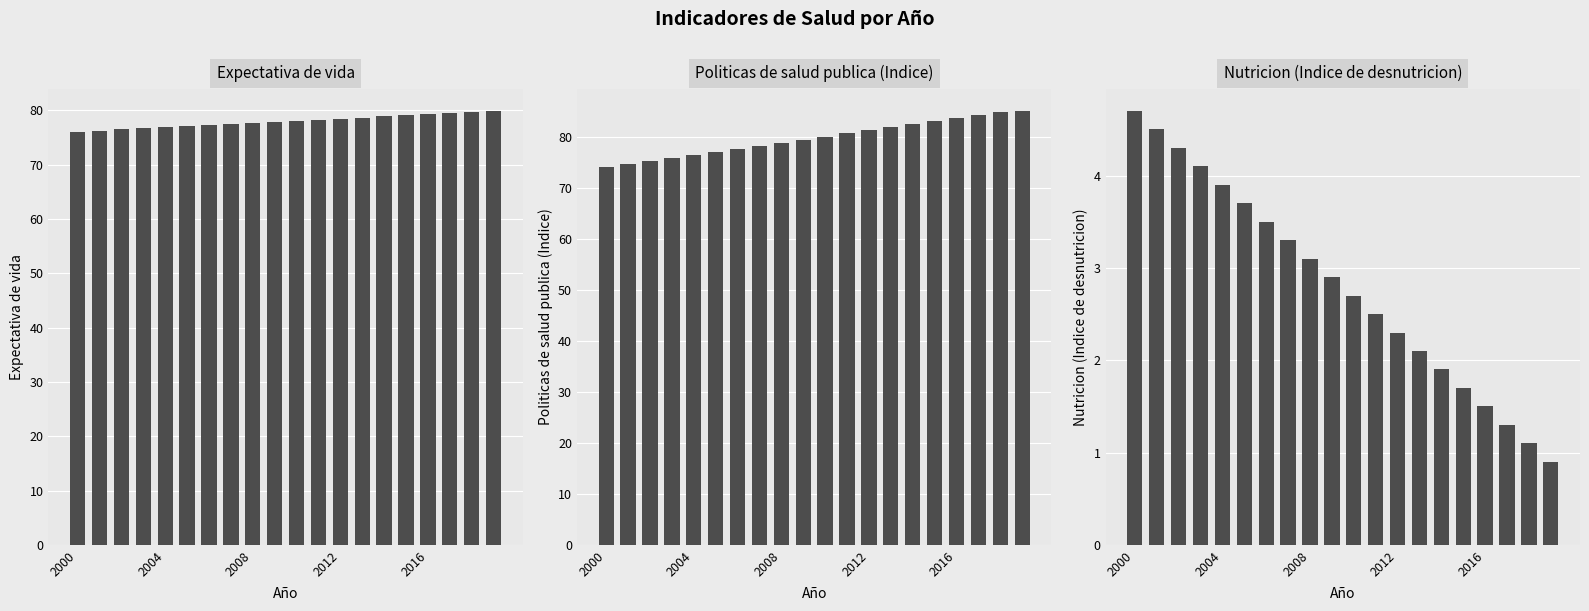

What is the average value of the Politicas de salud publica (Indice) series?

79.7